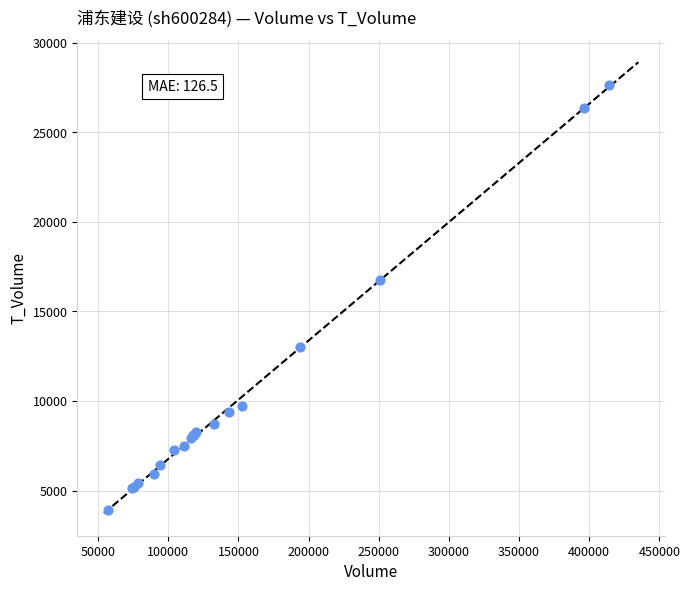

What Y value in the scatter plot is closest to 15773?

16723